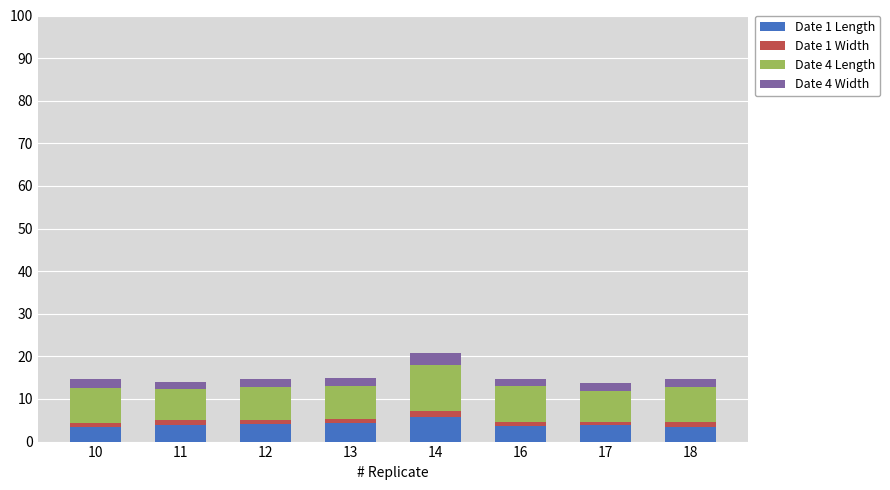

What is the lowest value of the Date 1 Length series?

3.4